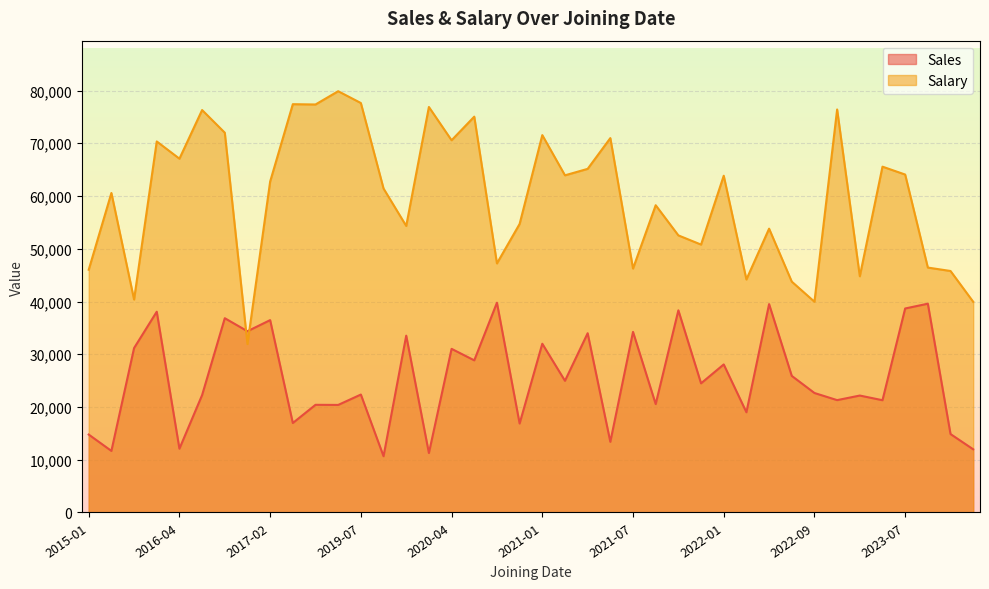

What is the difference between the maximum and minimum values in the Salary series?

47944